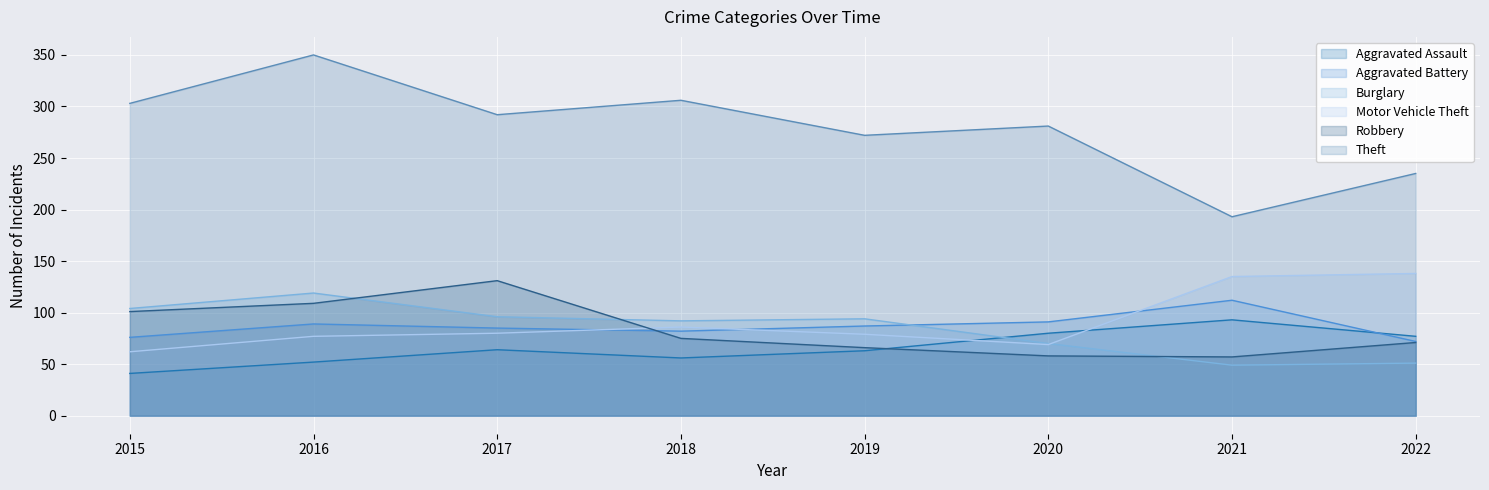

What is the difference between the maximum and minimum values in the Motor Vehicle Theft series?

76